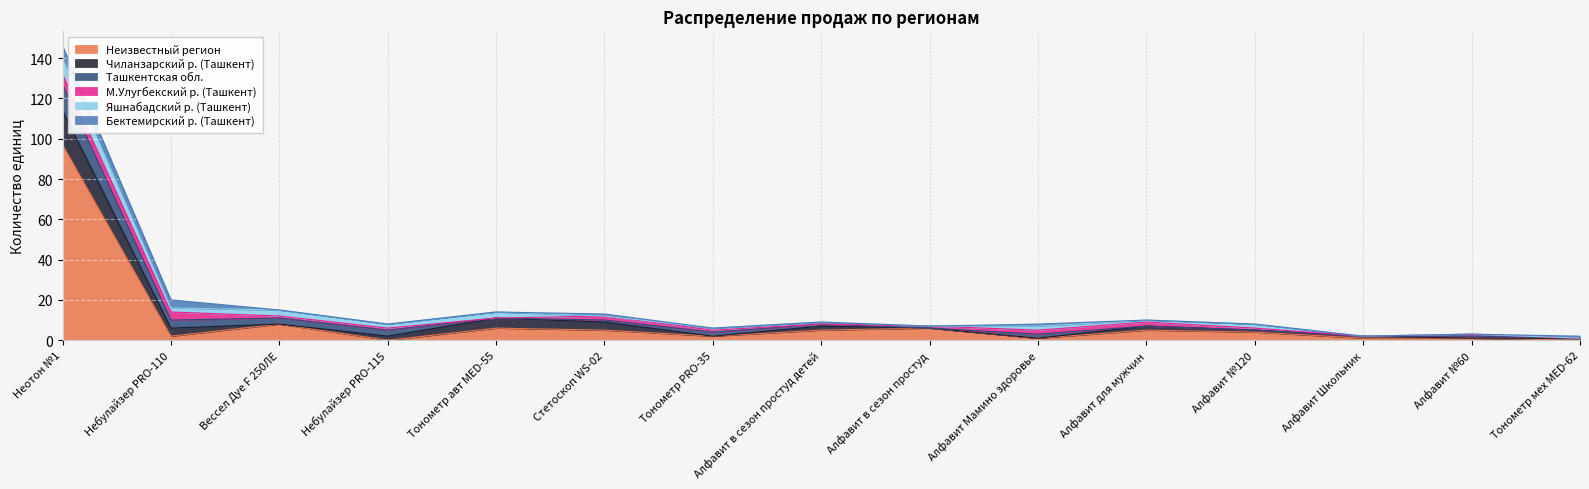

How many lines are shown in the chart?

6